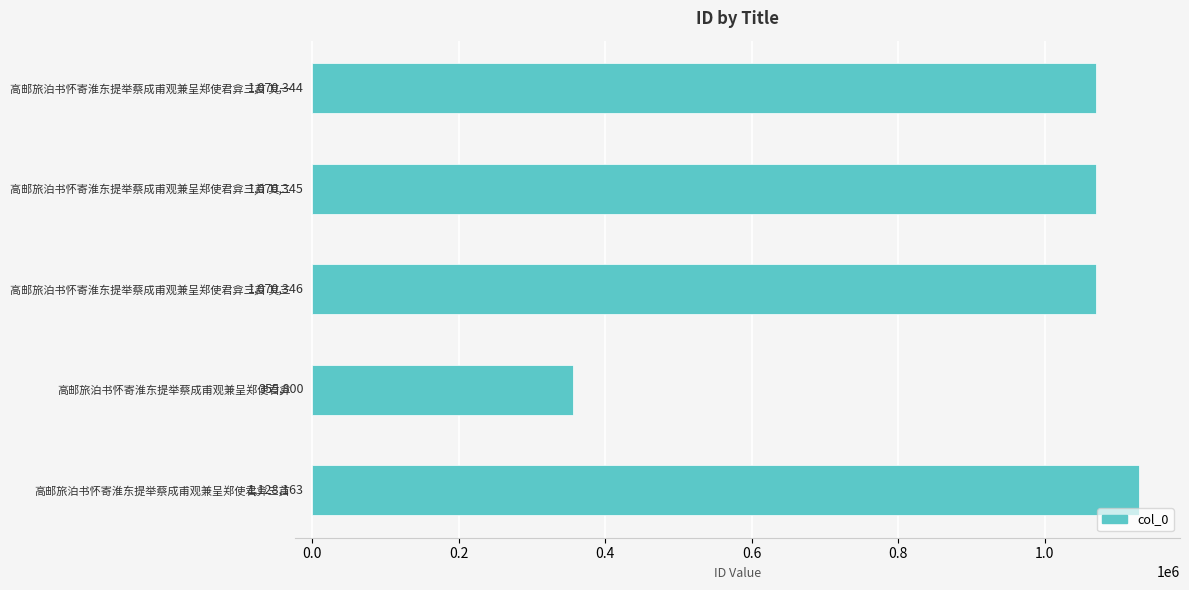

List the labels in order of value, smallest first.

高邮旅泊书怀寄淮东提举蔡成甫观兼呈郑使君弇, 高邮旅泊书怀寄淮东提举蔡成甫观兼呈郑使君弇三首 其一, 高邮旅泊书怀寄淮东提举蔡成甫观兼呈郑使君弇三首 其二, 高邮旅泊书怀寄淮东提举蔡成甫观兼呈郑使君弇三首 其三, 高邮旅泊书怀寄淮东提举蔡成甫观兼呈郑使君弇三首